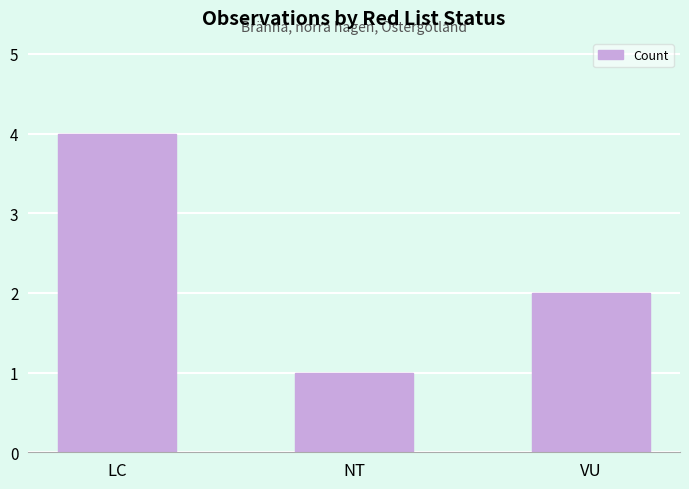

What is the minimum value shown in the chart?

1